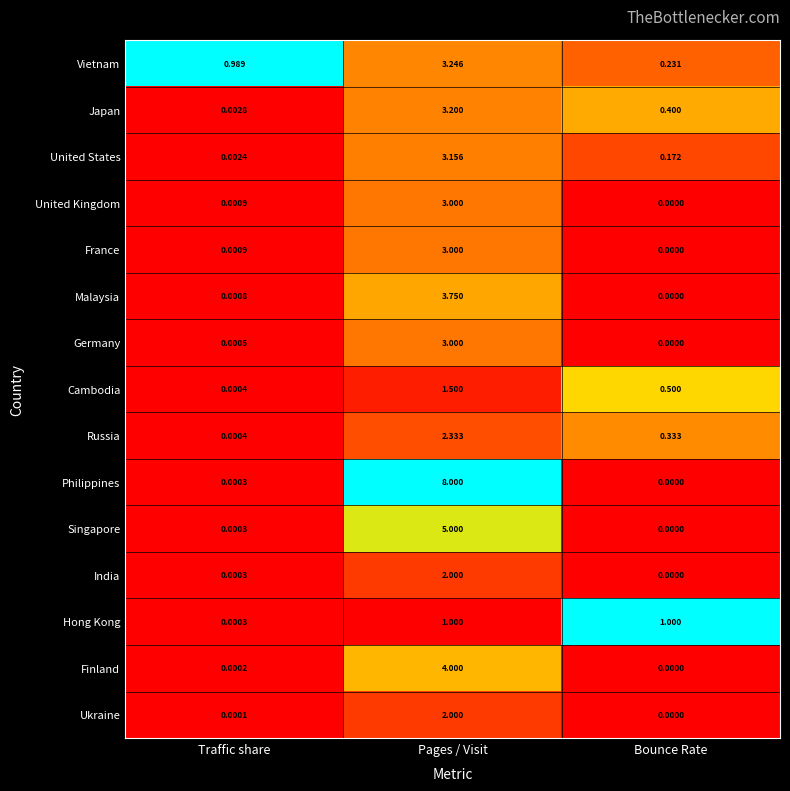

Which series has the largest range (max minus min)?

Philippines